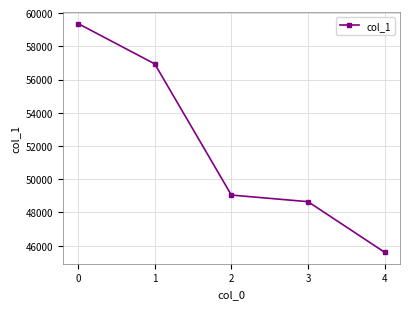

What is the smallest value displayed?

45604